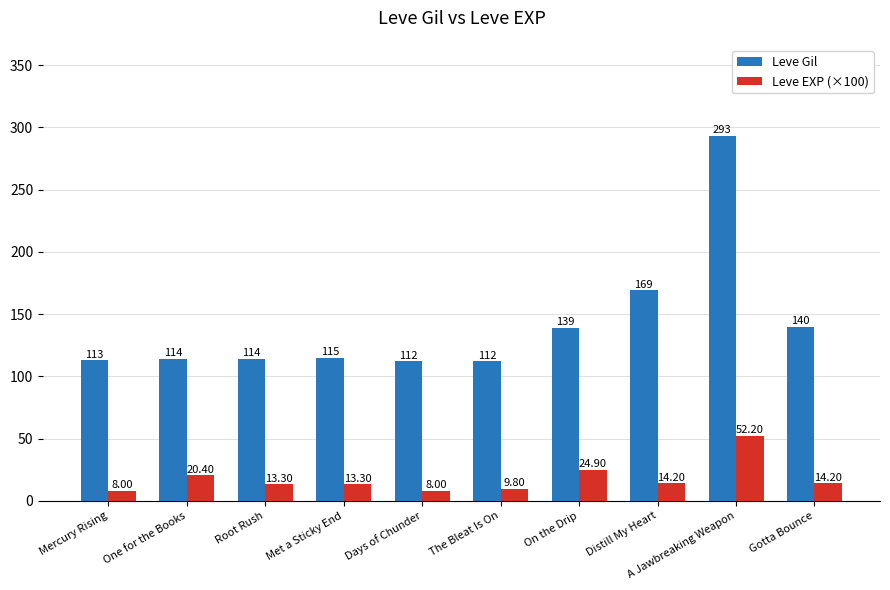

What is the difference between the Leve Gil values at Mercury Rising and The Bleat Is On?

1.0